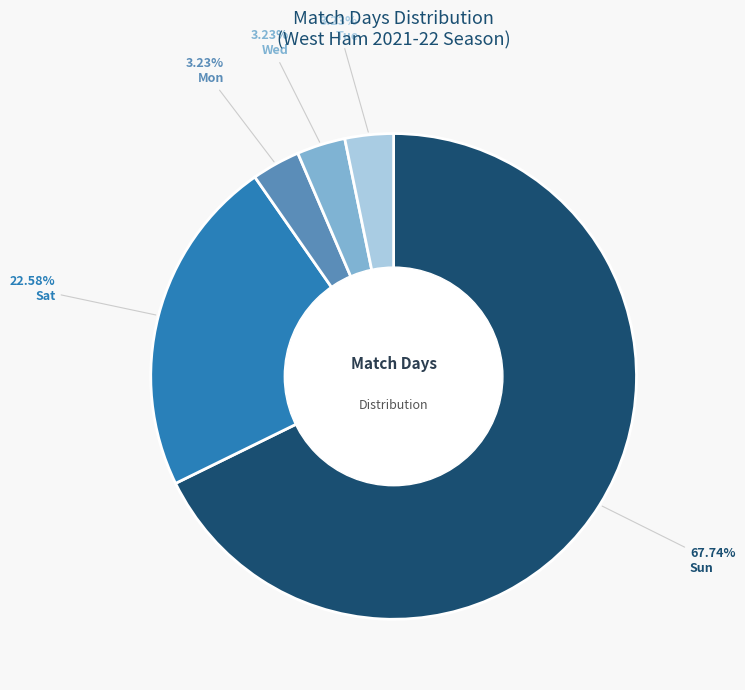

Which slice is the largest?

Sun